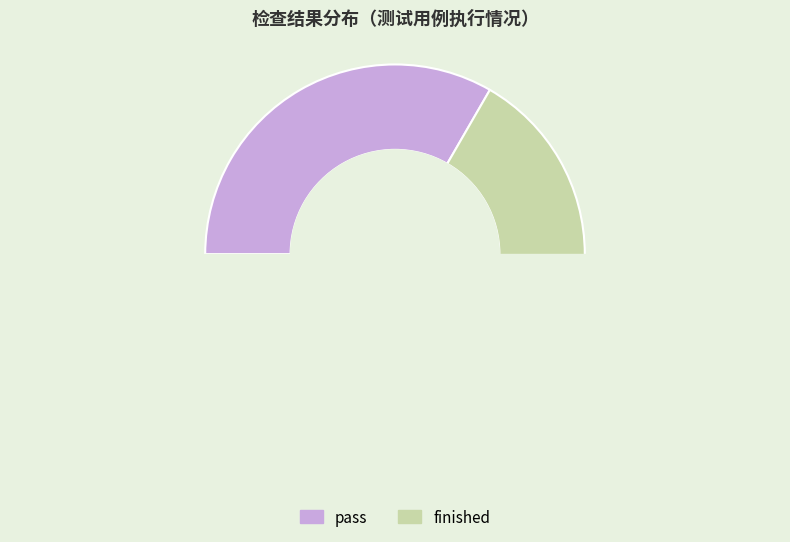

What percentage do pass and finished together represent?

100.0%